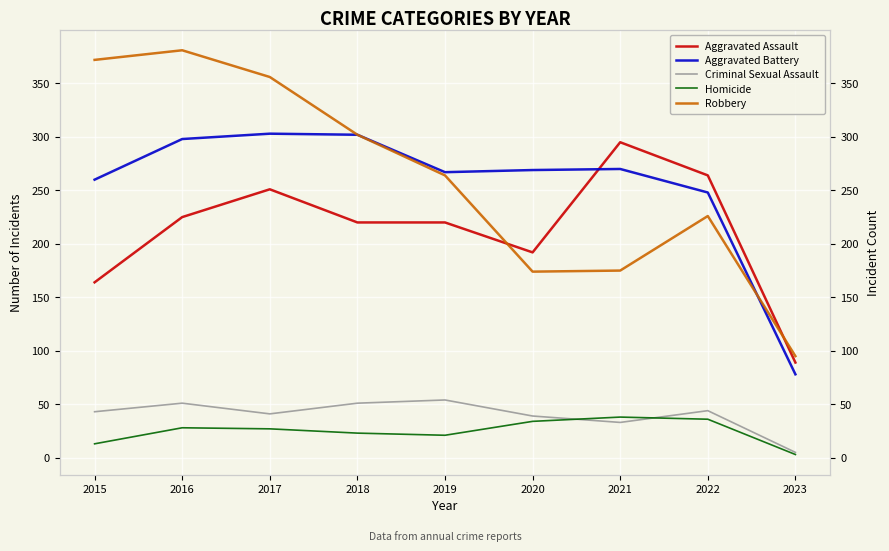

Which series has the largest total across all categories?

Robbery